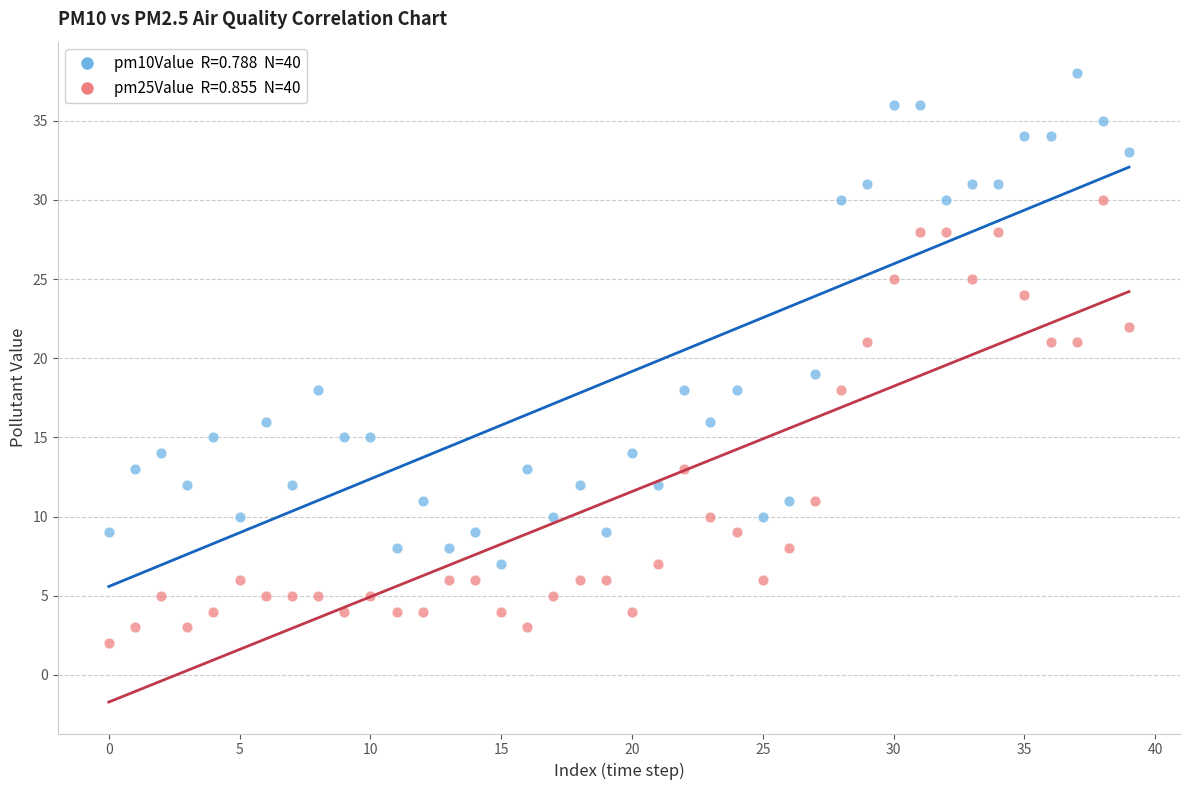

Across all data points, what is the range of Y values (max minus min)?

36